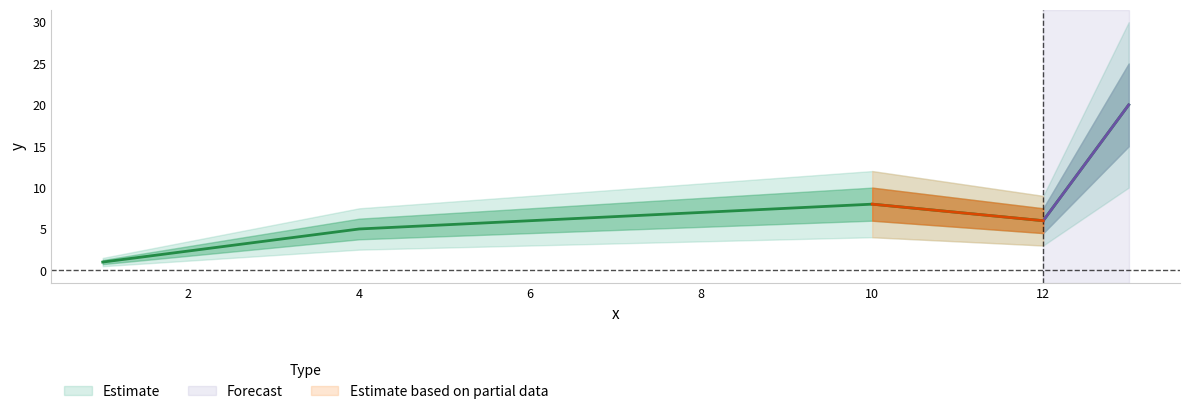

What is the sum of the values at 10 and 12?

14